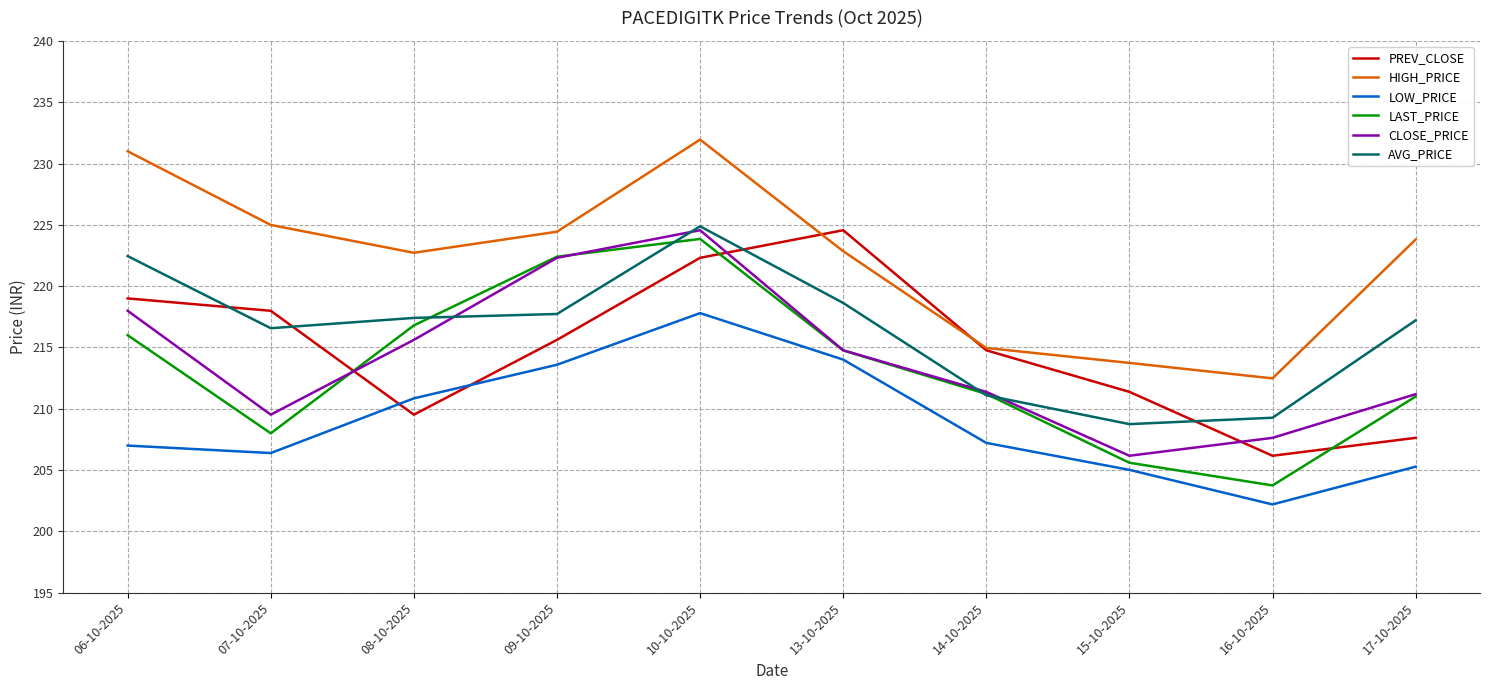

At which label does LAST_PRICE first exceed 214?

06-10-2025